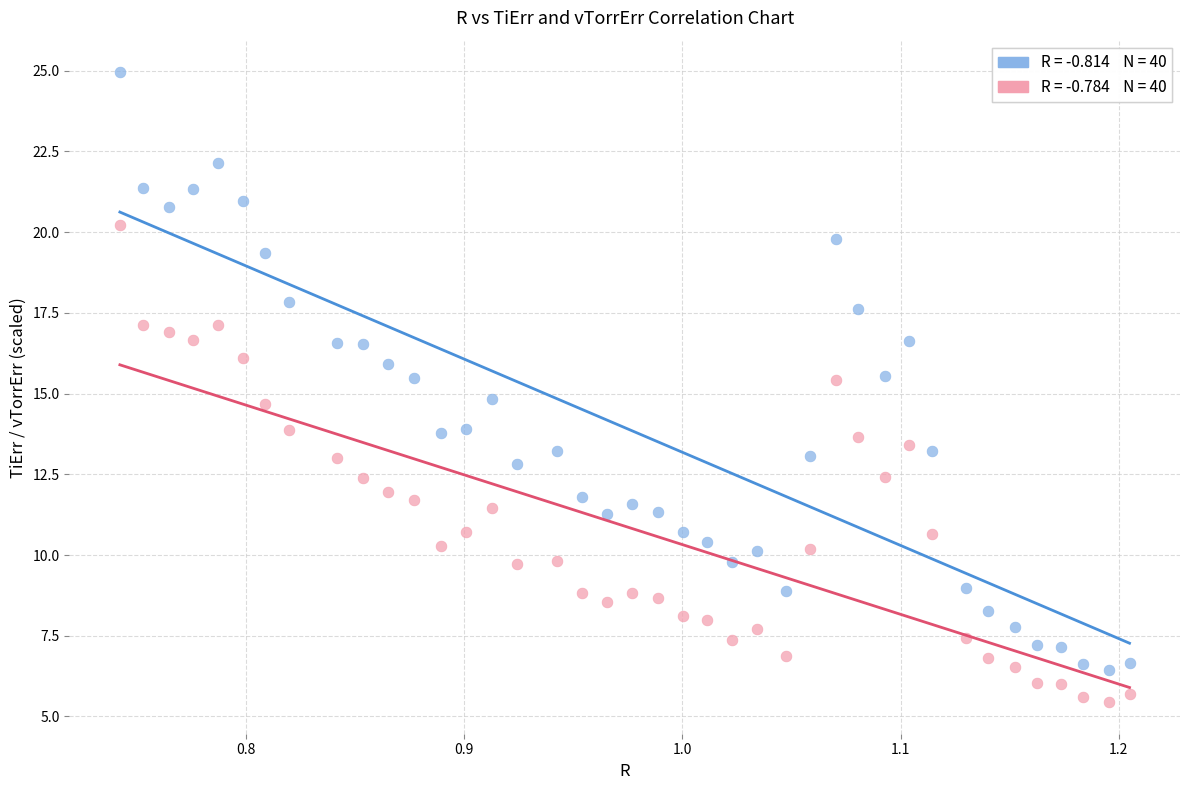

Across all data points, what is the range of Y values (max minus min)?

19.5